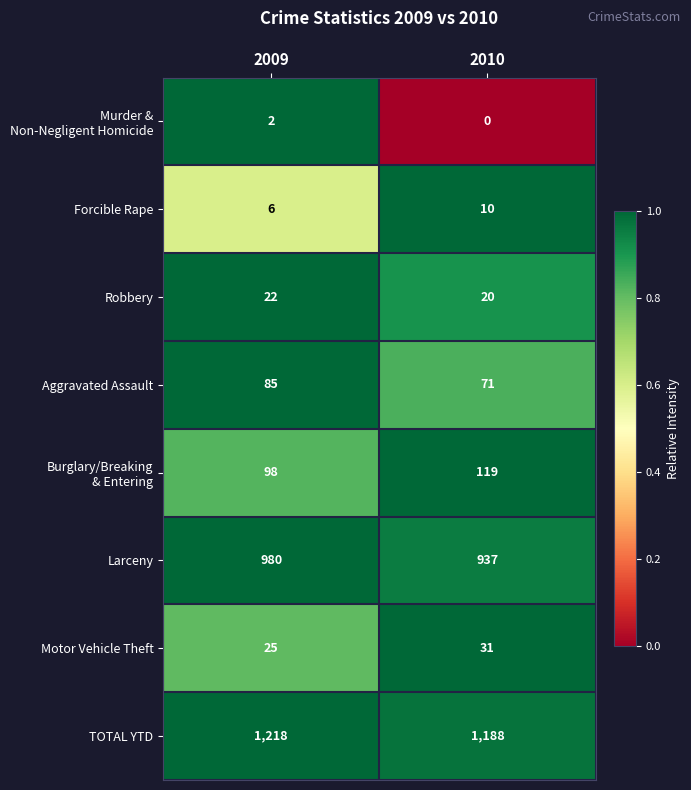

True or false: Motor Vehicle Theft has a value of 25 at 2009.

True